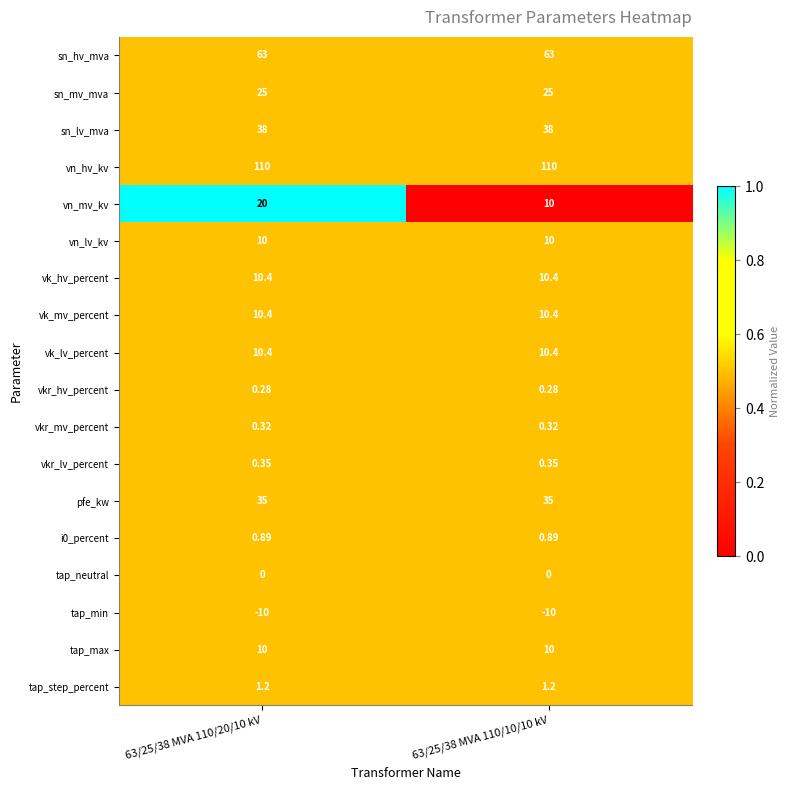

Which series has the widest spread of values?

vn_mv_kv